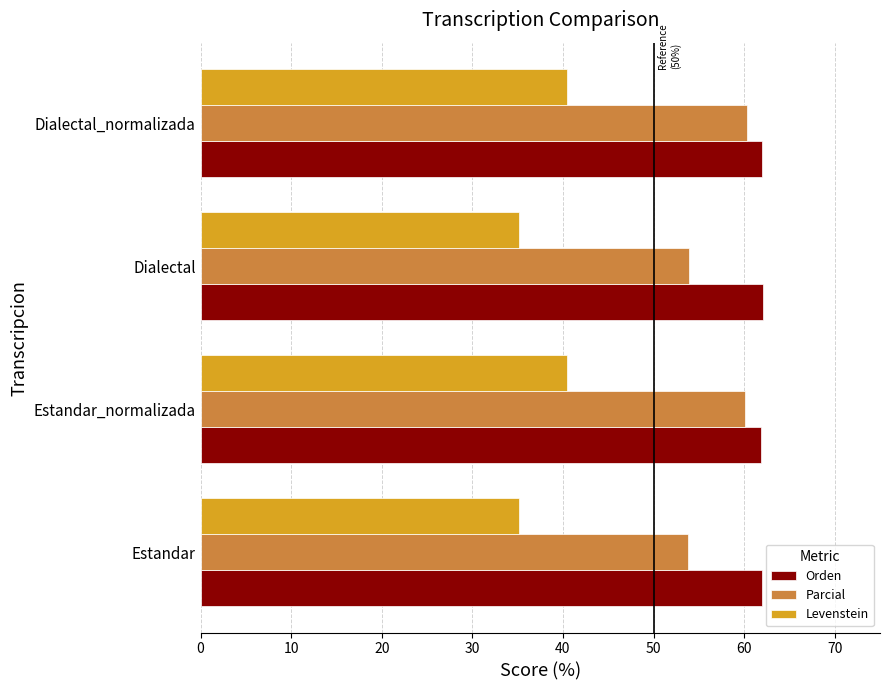

True or false: Parcial has a value of 53.9 at Dialectal.

True